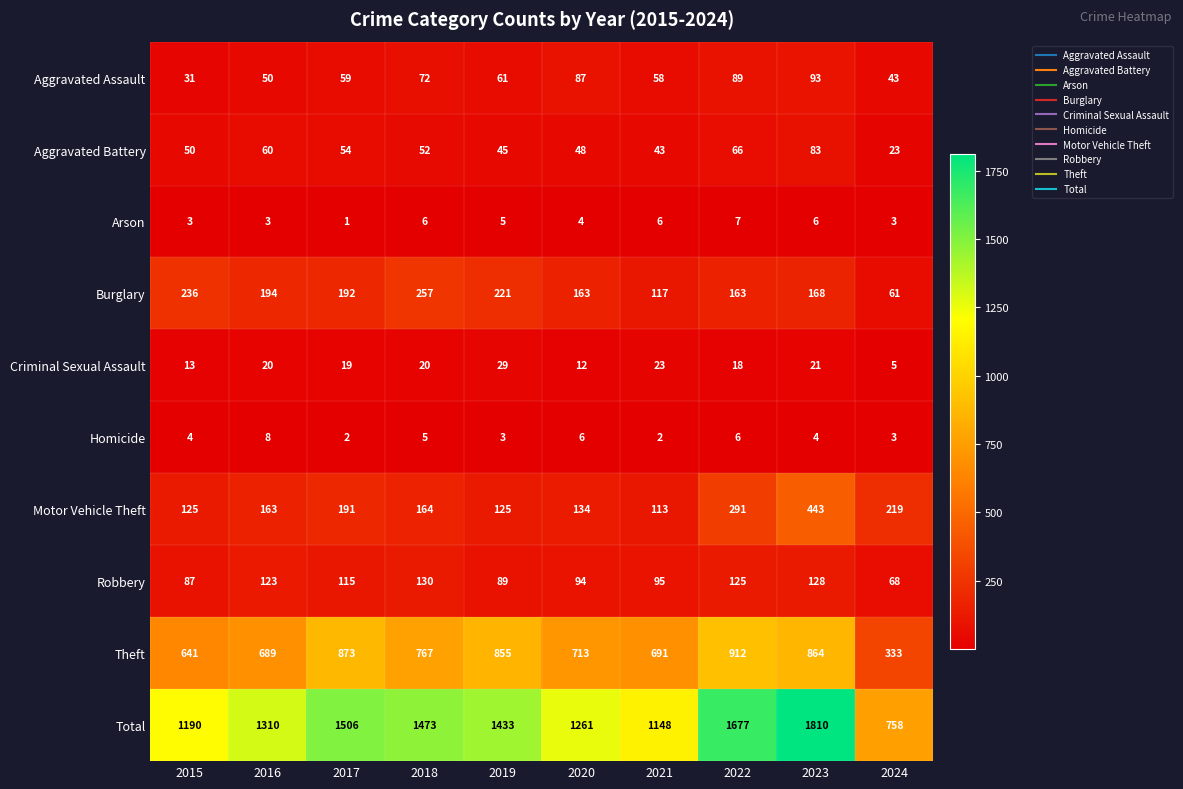

Count the number of categories in the chart.

10